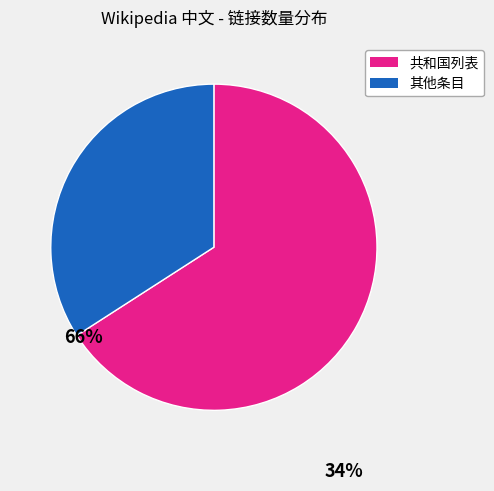

Is there any slice that represents more than half of the pie?

Yes